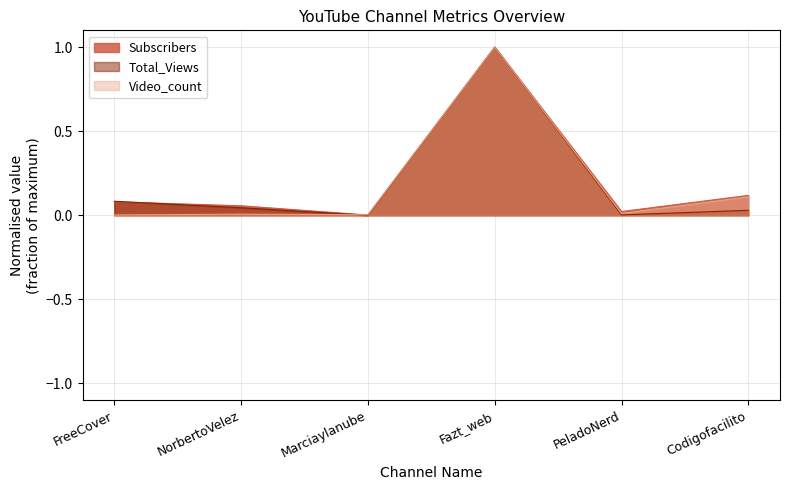

Which category has the highest value across all series?

Fazt_web